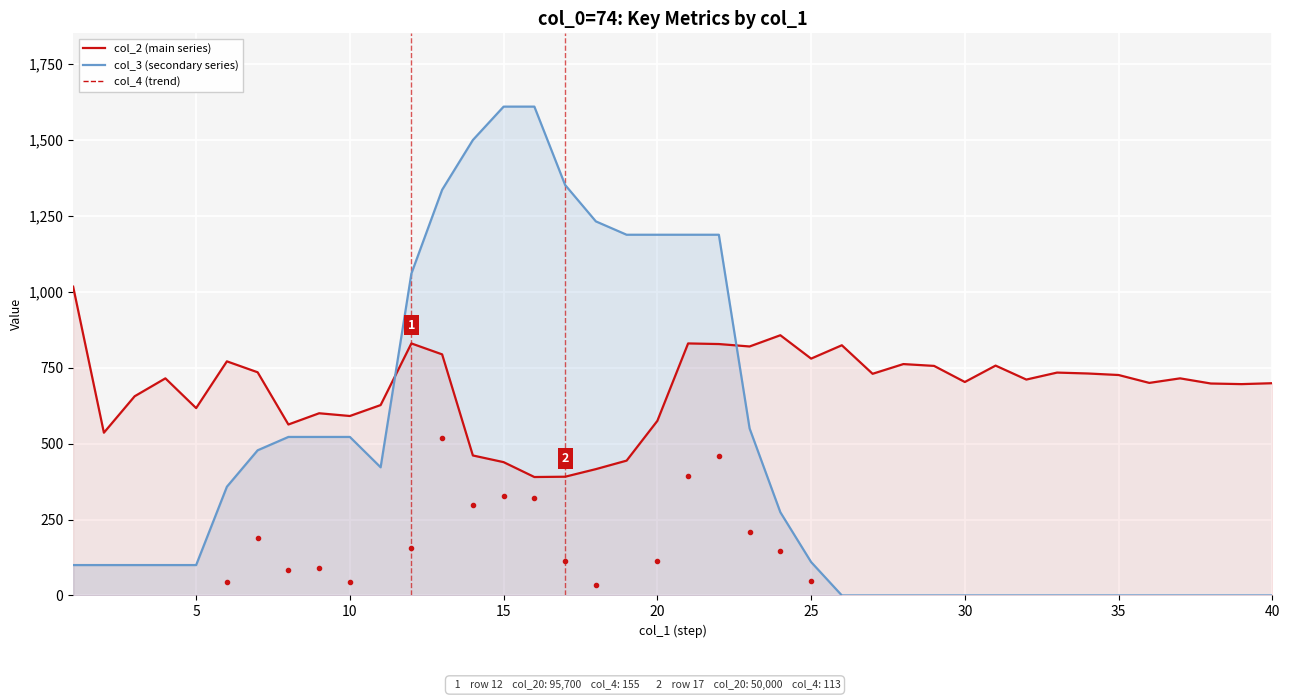

Between which two adjacent categories do col_3 (secondary) and col_2 (main) first intersect?

11 and 12